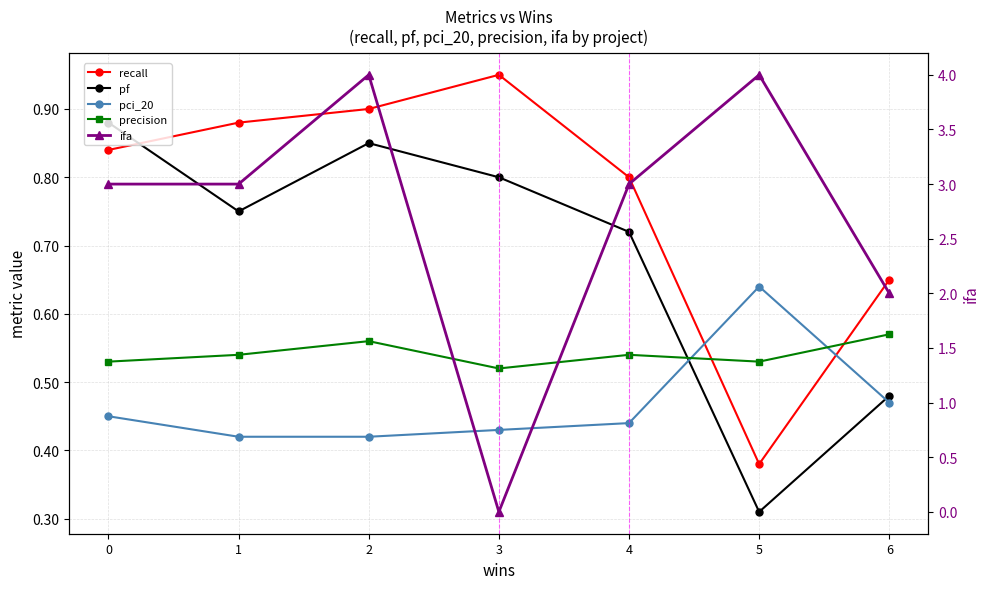

Count the number of data series in this chart.

5